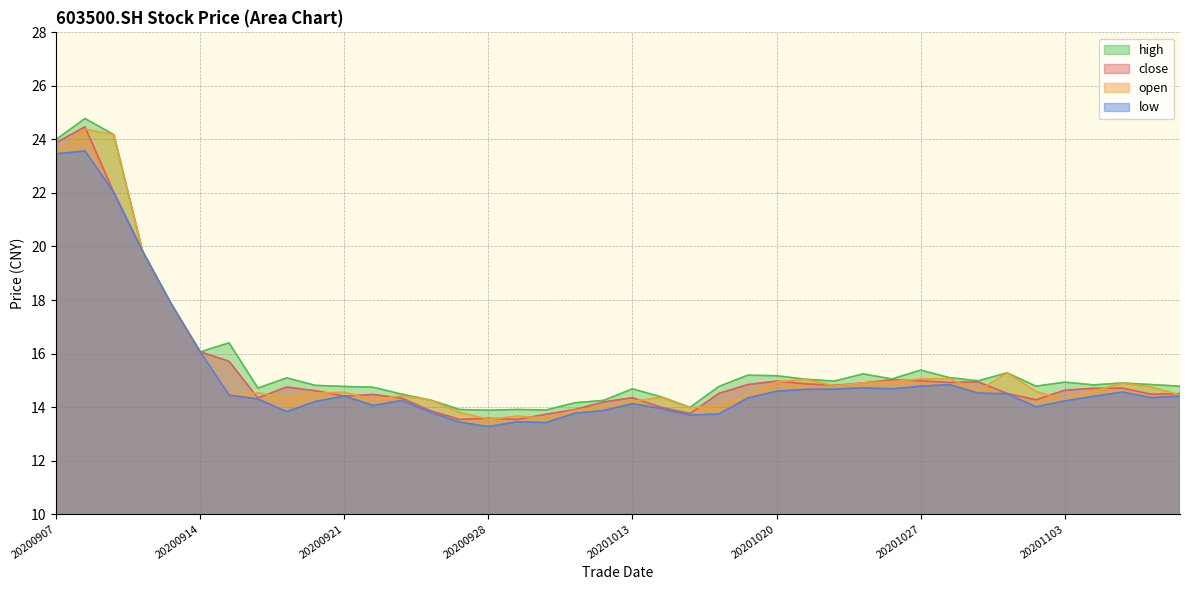

In open, how many points are higher than both neighbors (excluding endpoints)?

10